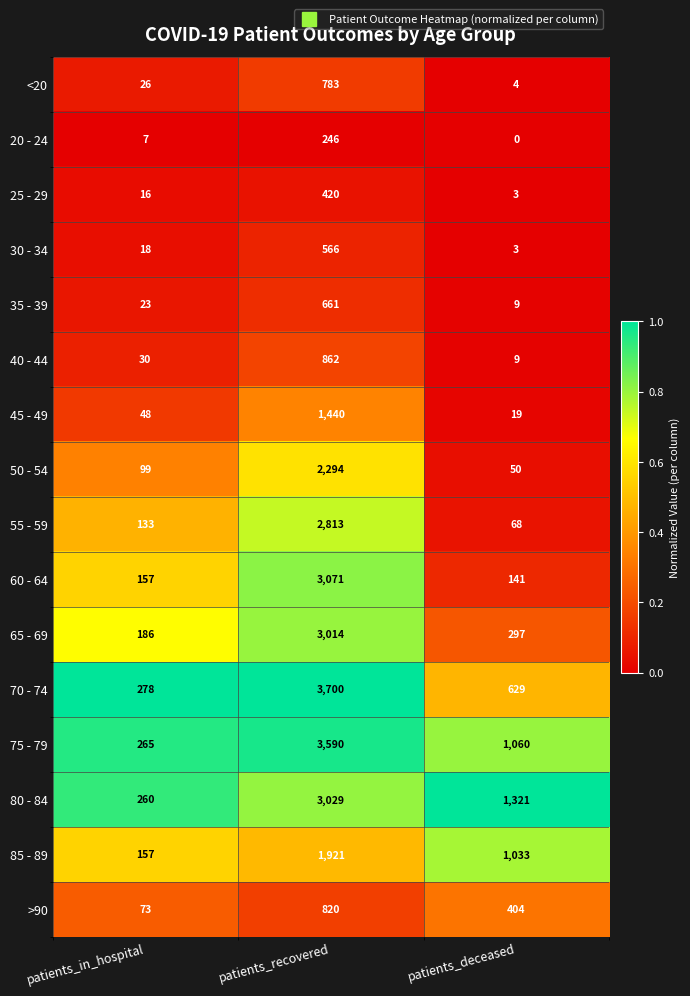

What is the difference between the maximum and minimum values in the 65 - 69 series?

2828